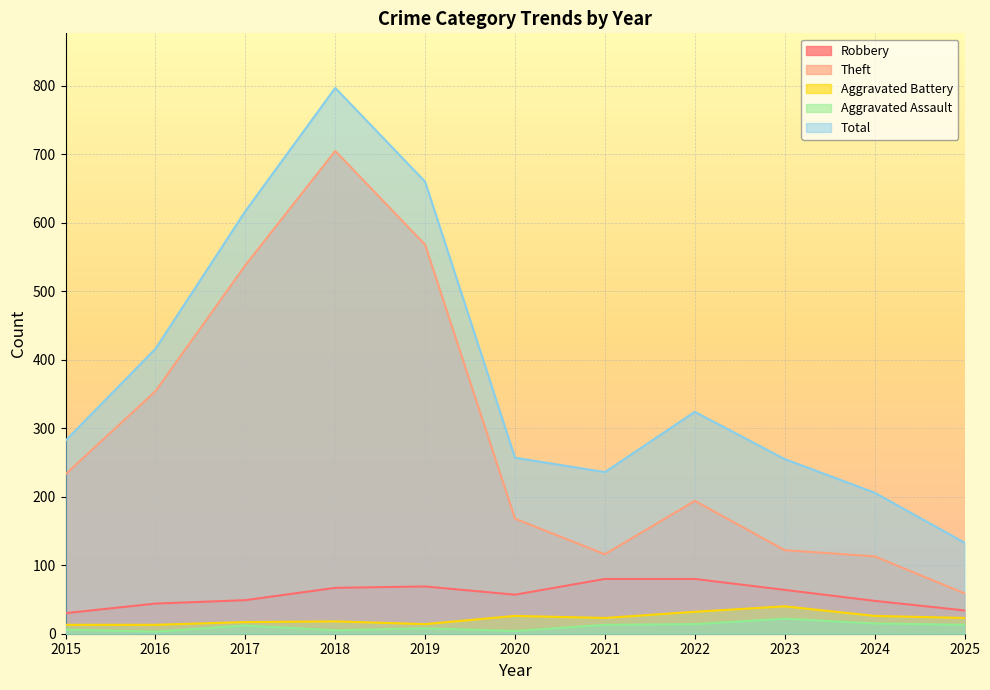

How many lines are shown in the chart?

5